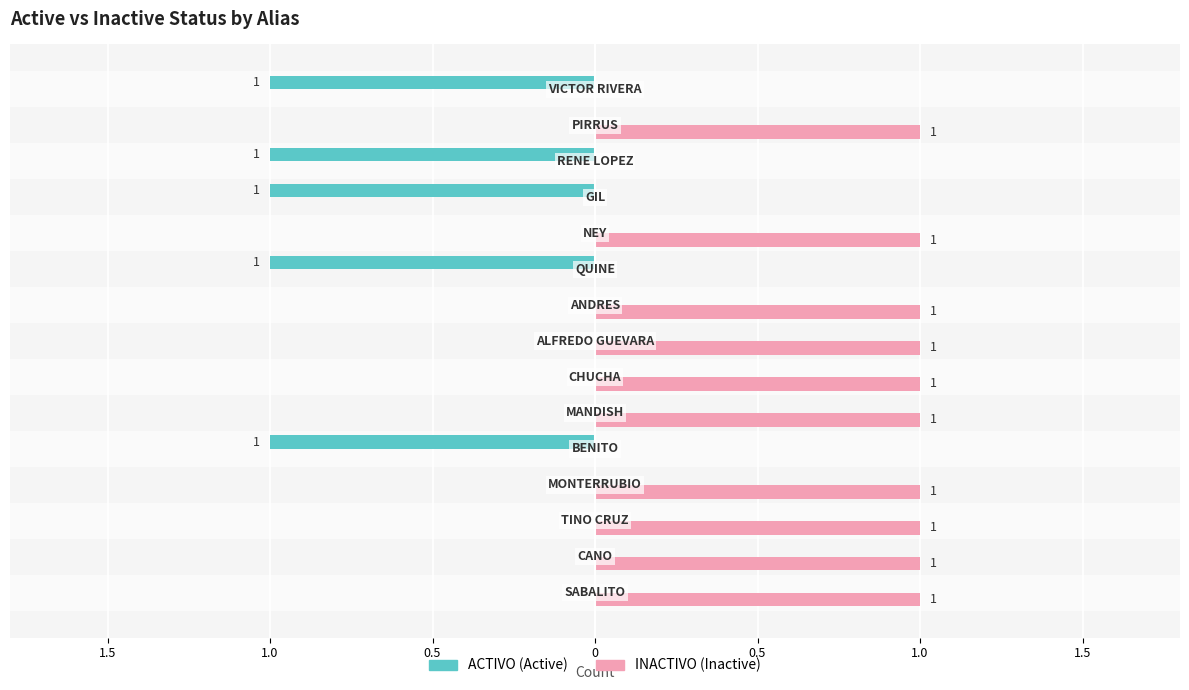

What are all the series names shown in the legend?

ACTIVO (Active), INACTIVO (Inactive)